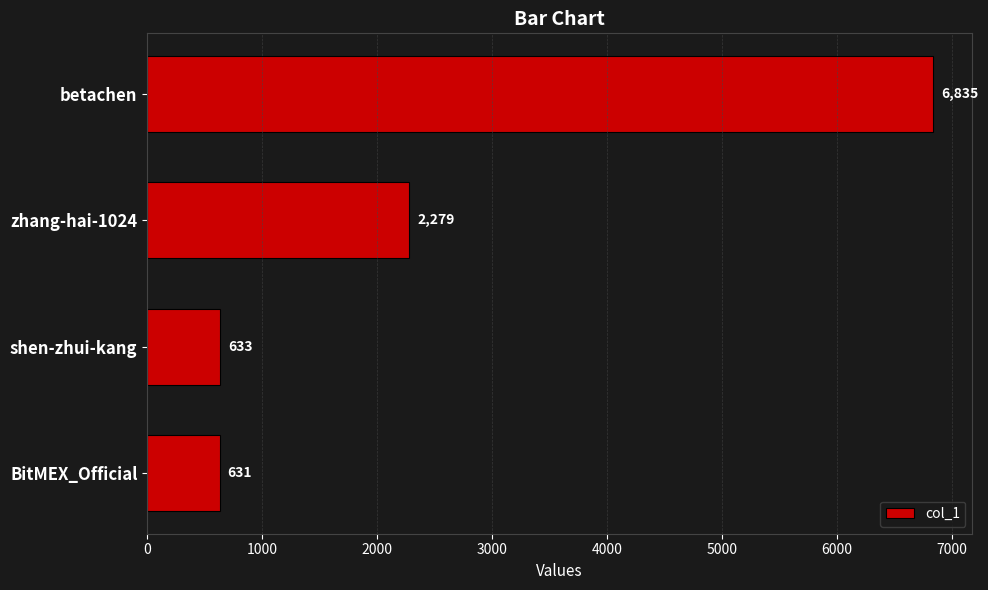

What is the difference between the maximum and minimum values?

6204